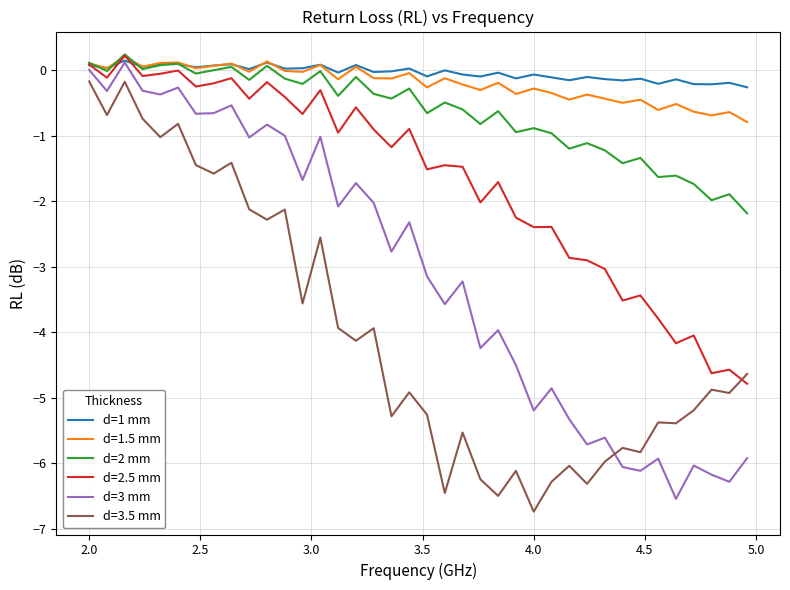

How many lines are shown in the chart?

6